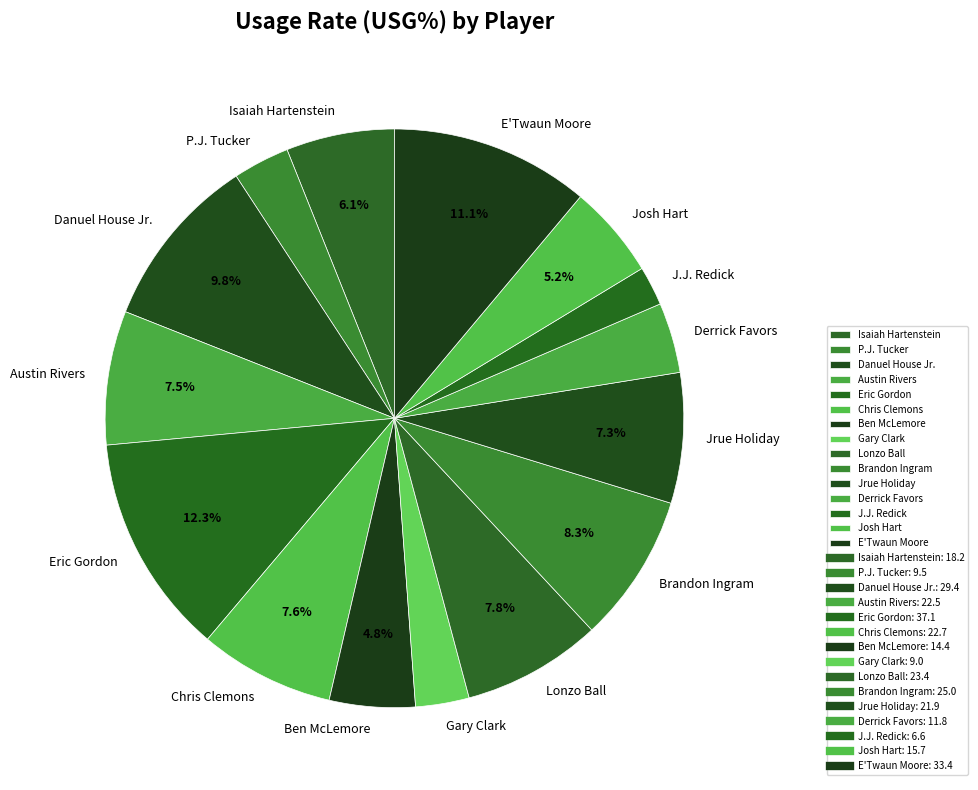

How many slices are in this pie chart?

15